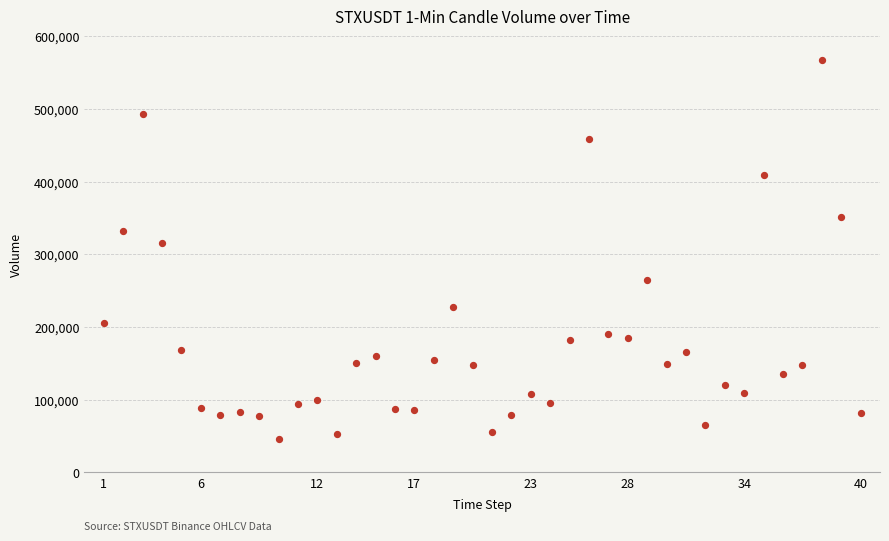

What is the range of Y values (max minus min)?

521754